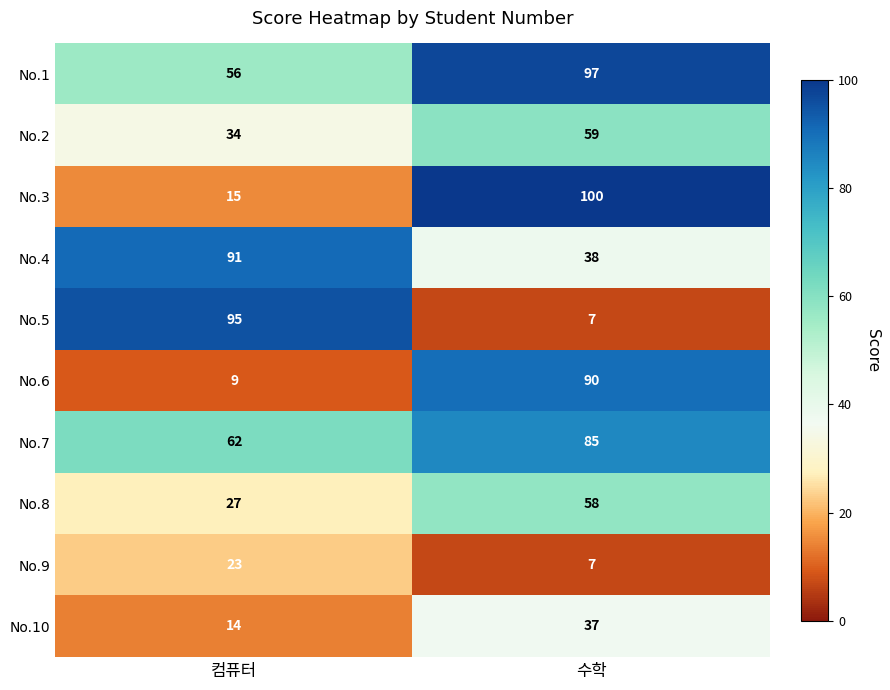

Reading right to left, extract all data points from this chart.

No.1: 97	56
No.2: 59	34
No.3: 100	15
No.4: 38	91
No.5: 7	95
No.6: 90	9
No.7: 85	62
No.8: 58	27
No.9: 7	23
No.10: 37	14